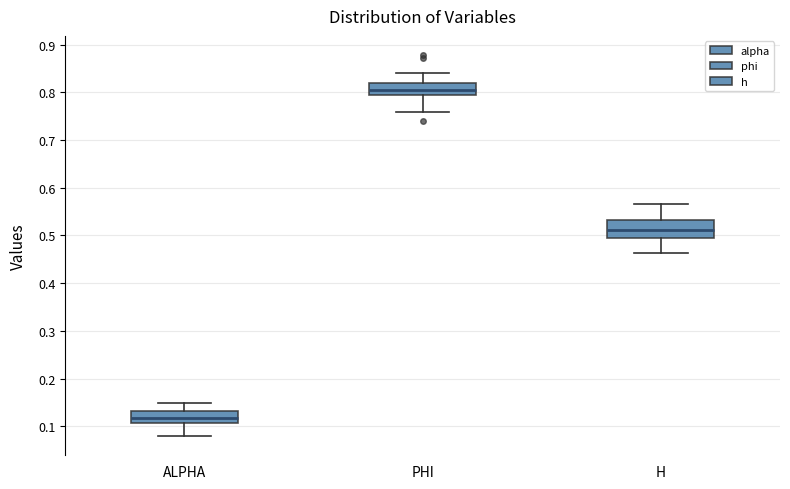

Which box has the lowest median line?

ALPHA